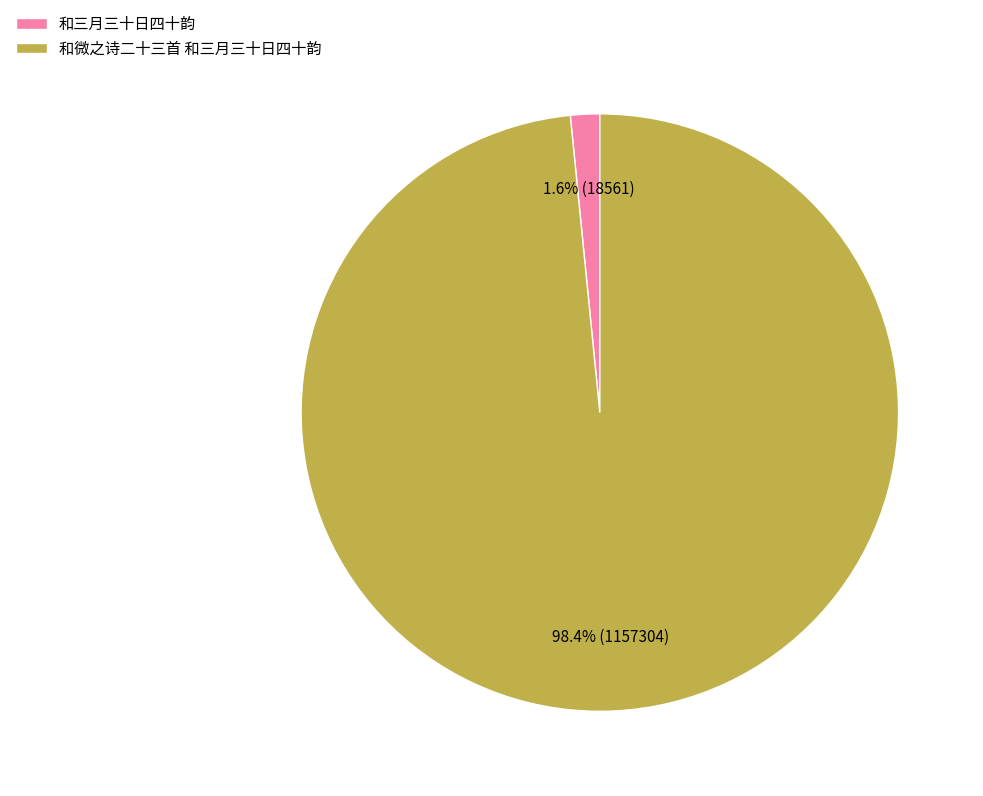

Is it true that 和三月三十日四十韵 is 2% of the pie?

True